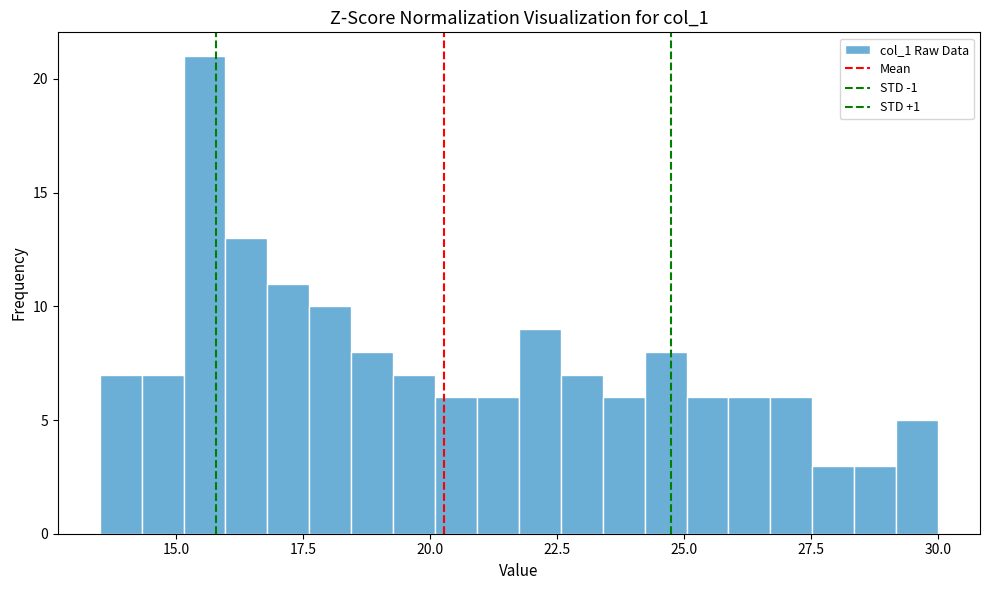

Read against the x-axis, roughly where is the centre of the tallest bar?

15.5